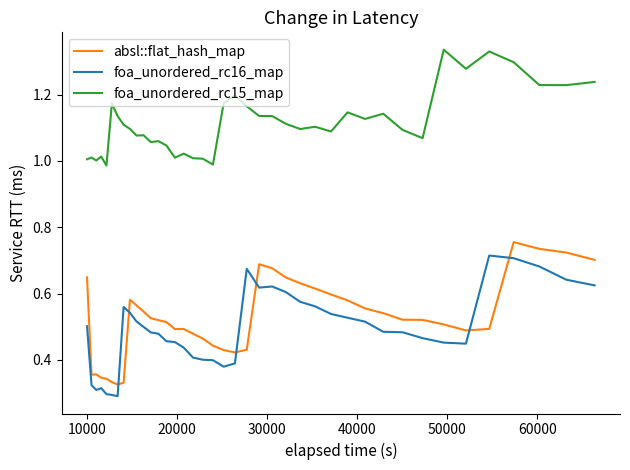

How many lines are shown in the chart?

3